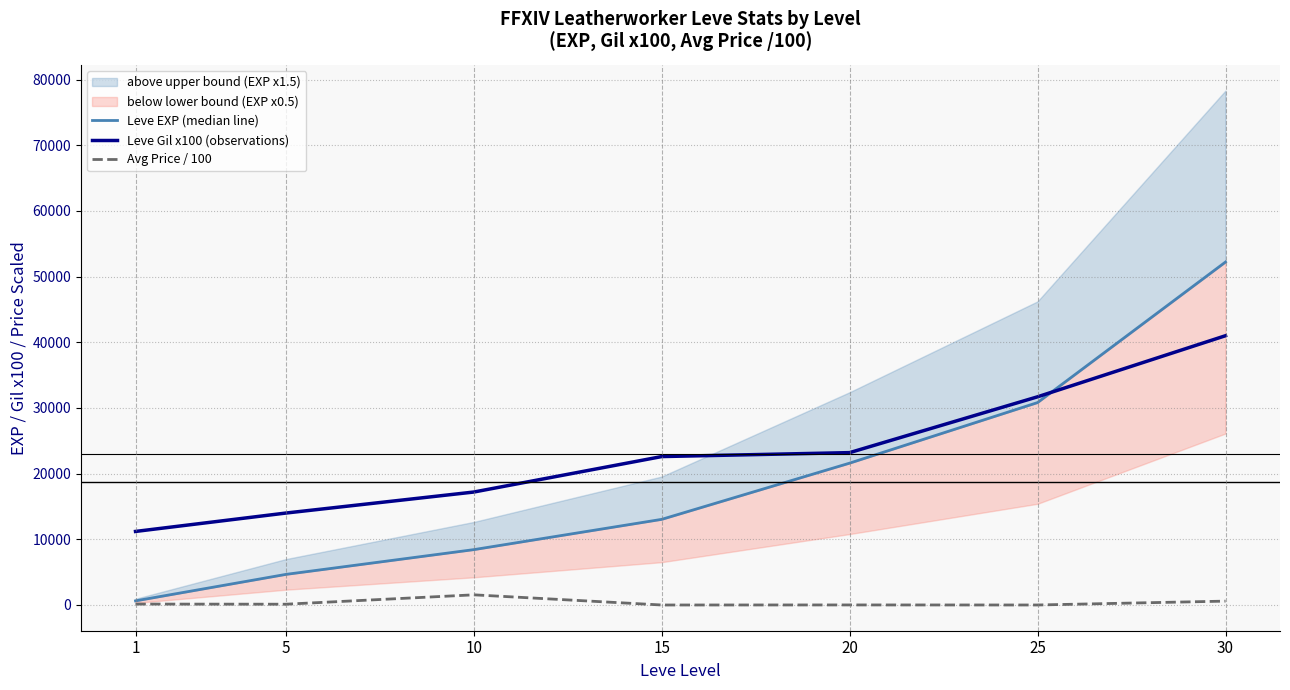

List the series in order of their overall mean, lowest first.

Avg Price / 100, Leve EXP (median line), Leve Gil x100 (observations)